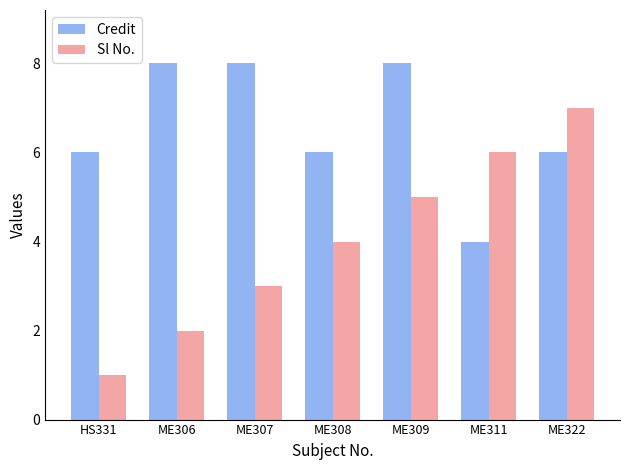

Which series has the largest range (max minus min)?

Sl No.